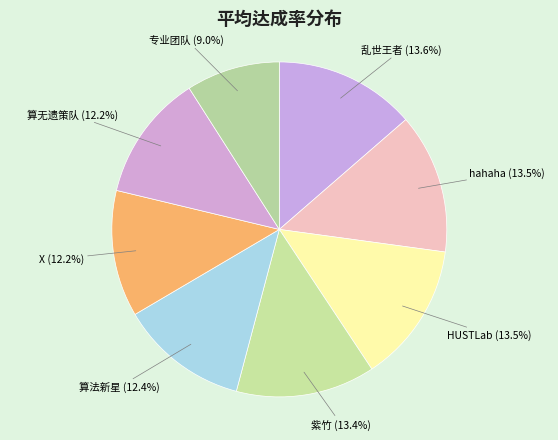

Count the number of slices in the pie.

8